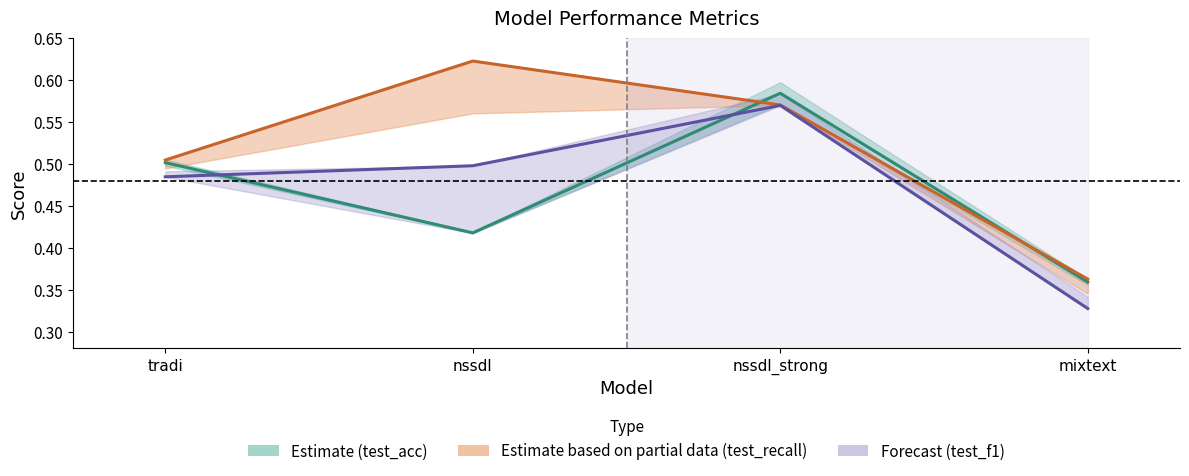

At which category is the sum across all series the highest?

nssdl_strong